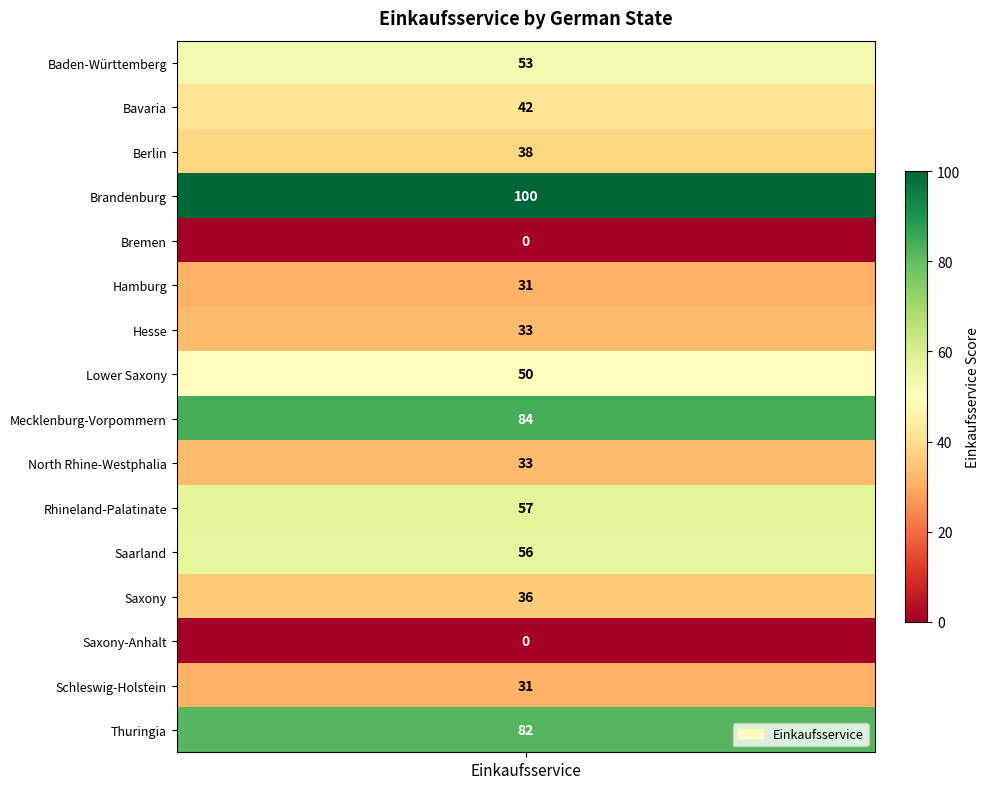

Reading left to right, what are all the values shown in this chart?

Baden-Württemberg=53	Bavaria=42	Berlin=38	Brandenburg=100	Bremen=0	Hamburg=31	Hesse=33	Lower Saxony=50	Mecklenburg-Vorpommern=84	North Rhine-Westphalia=33	Rhineland-Palatinate=57	Saarland=56	Saxony=36	Saxony-Anhalt=0	Schleswig-Holstein=31	Thuringia=82